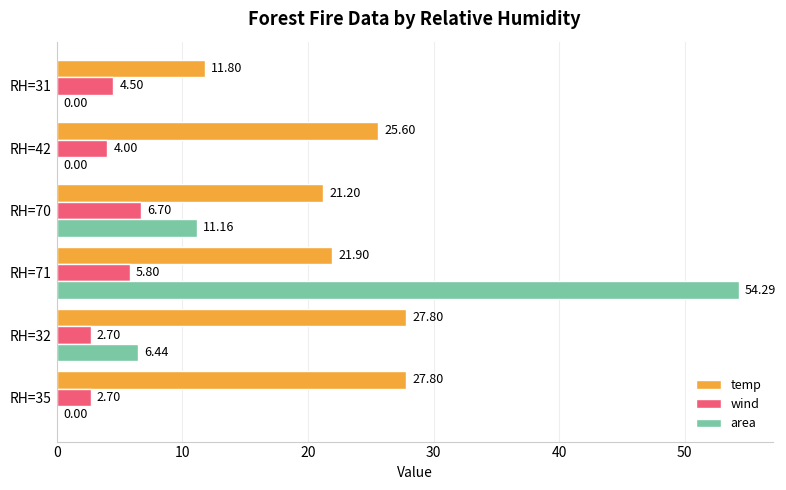

What is the total value across all series at RH=31?

16.3